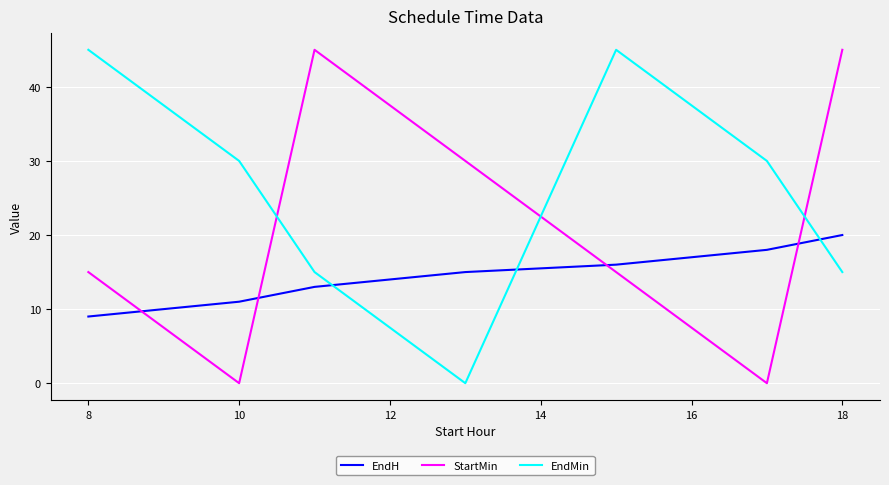

What is the difference between the maximum and second lowest values in the EndH series?

9